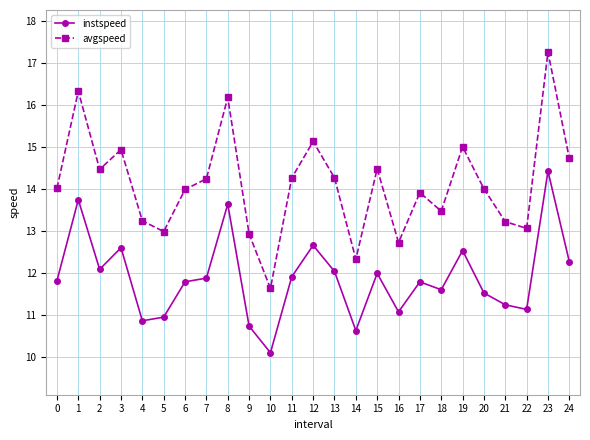

Rank the series at 0 from highest to lowest value.

avgspeed, instspeed